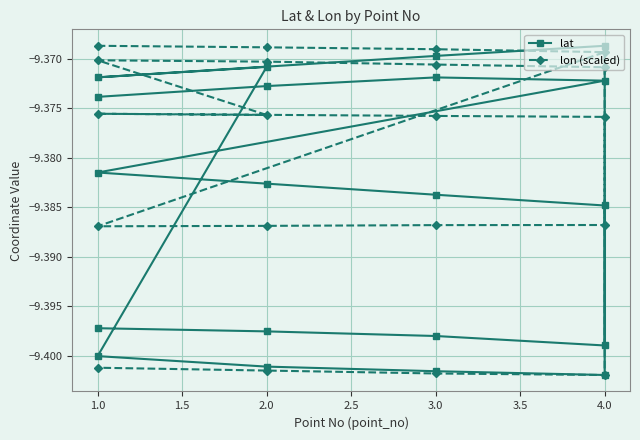

True or false: lon (scaled) and lat cross at least once.

True